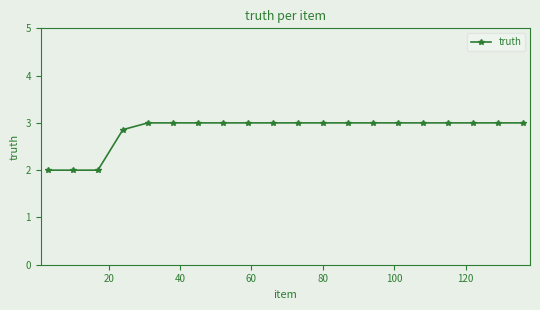

Reading left to right, transcribe all the data shown in this chart.

2.0	2.0	2.0	2.9	3.0	3.0	3.0	3.0	3.0	3.0	3.0	3.0	3.0	3.0	3.0	3.0	3.0	3.0	3.0	3.0